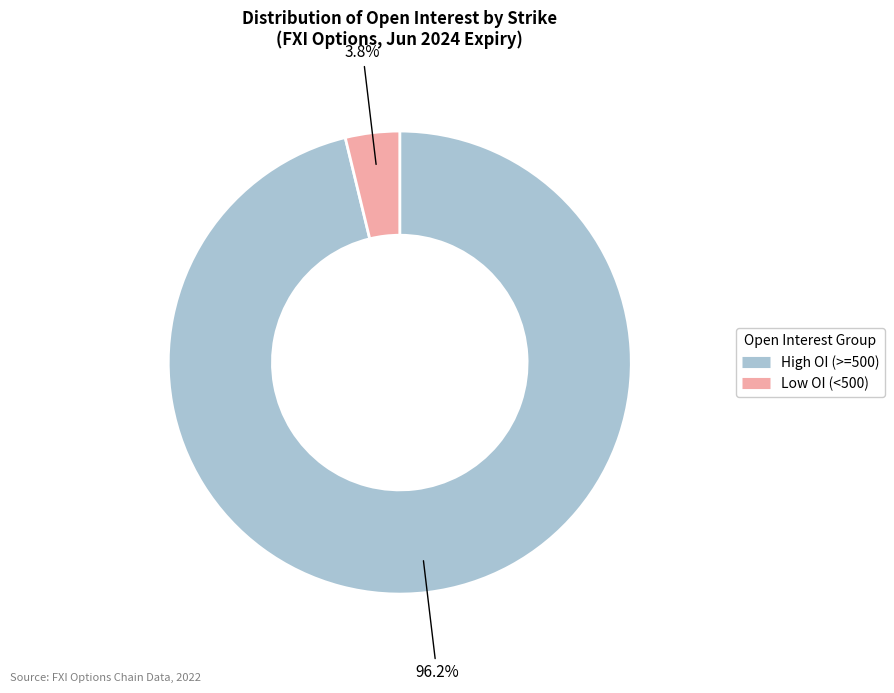

Is there any slice that represents more than half of the pie?

Yes